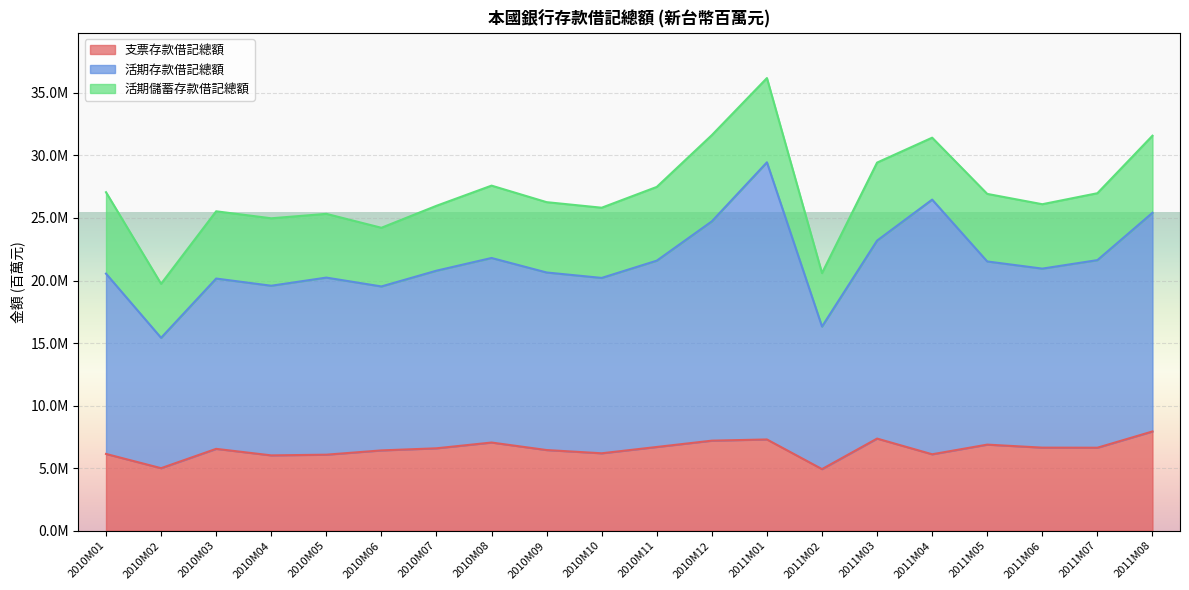

What is the value of the 活期存款借記總額 point at the 6th from the left?

19527296